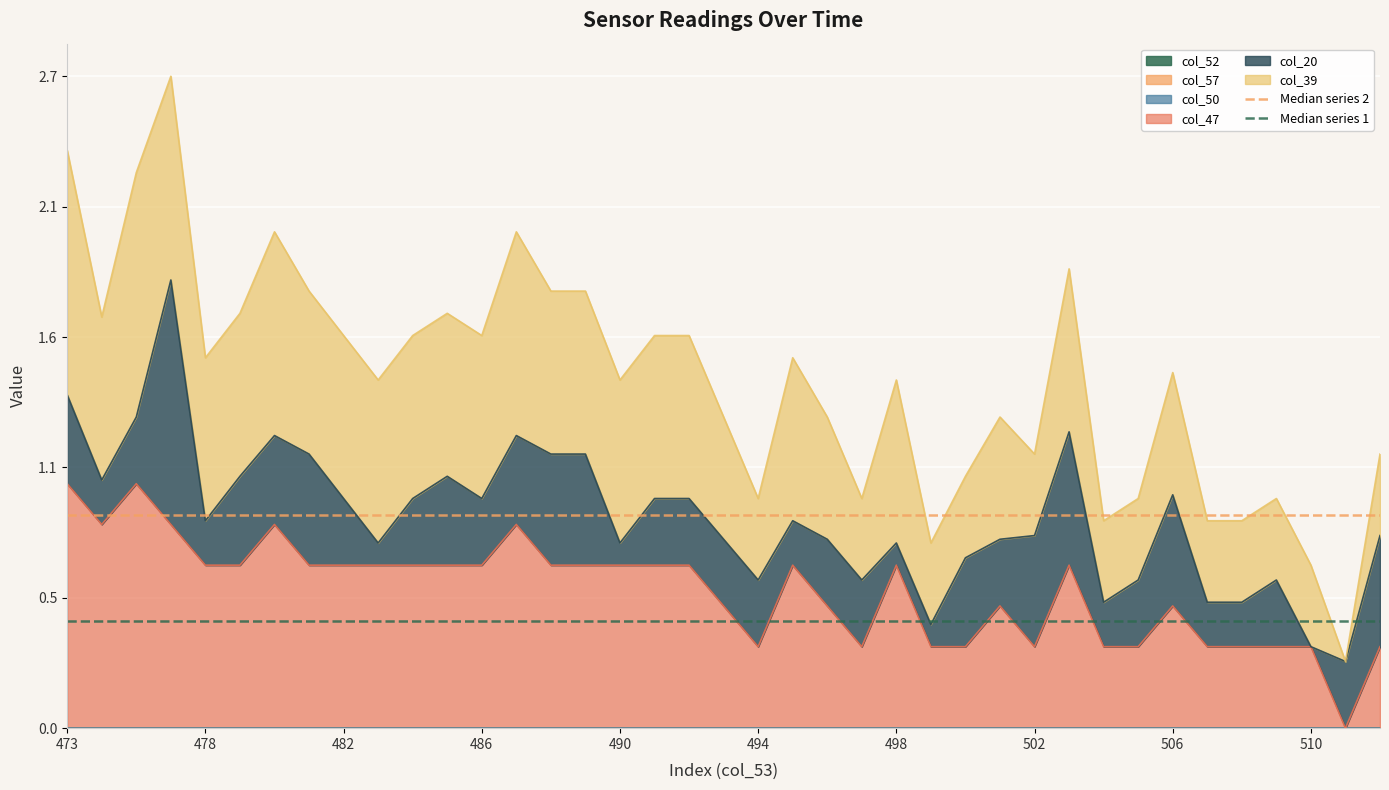

At which category does the chart reach its peak across all series?

473